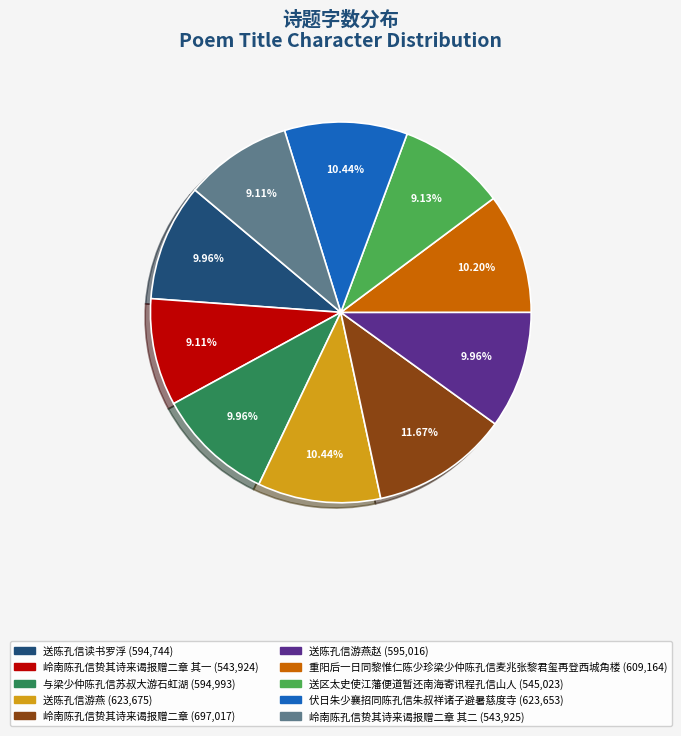

To the nearest percent, what is the difference between the largest and smallest slice percentages?

3%